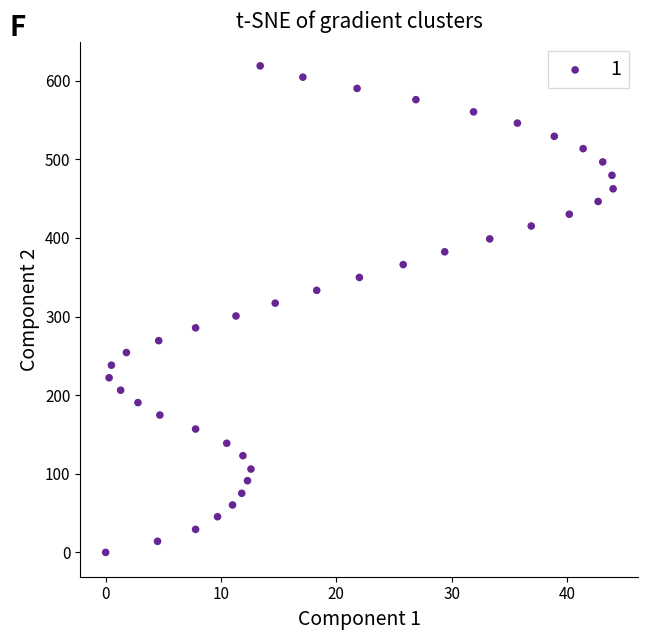

What is the range of Y values (max minus min)?

618.8